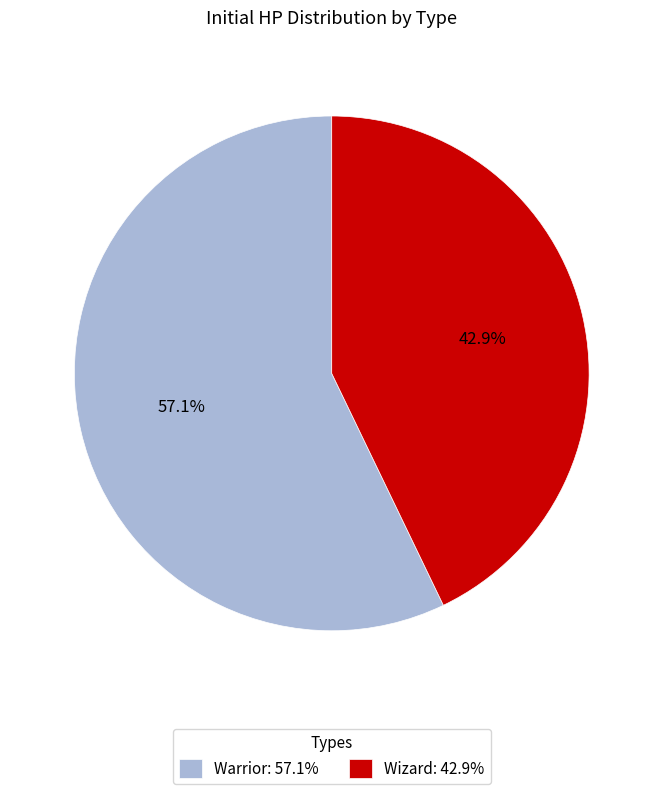

Do Warrior and Wizard together represent more than half of the pie?

Yes